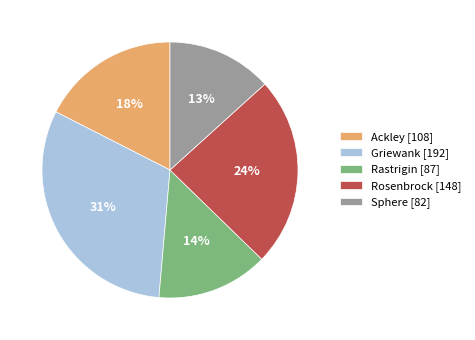

True or false: Ackley accounts for 10% of the total.

False